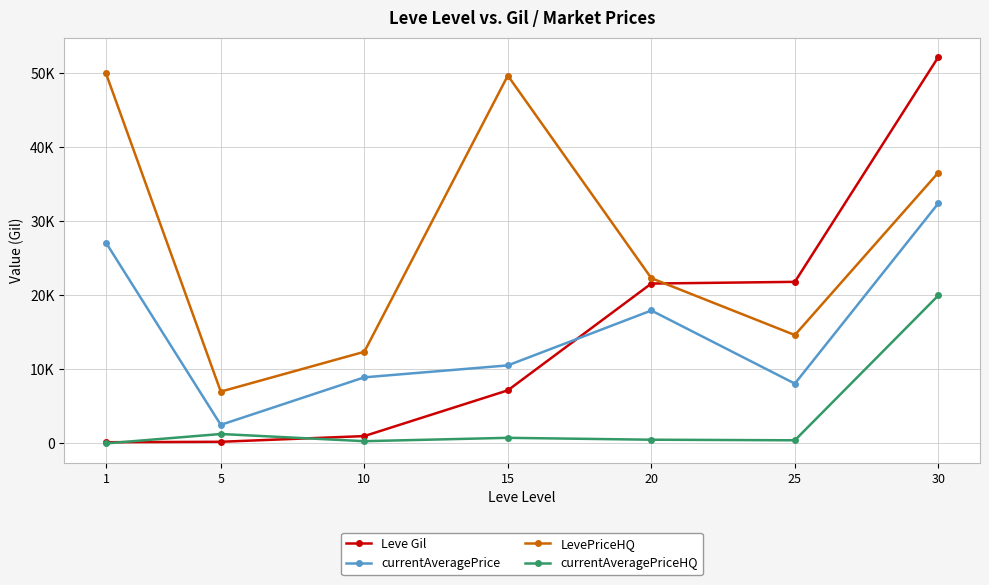

How many interior local valleys does the currentAveragePrice series have?

2